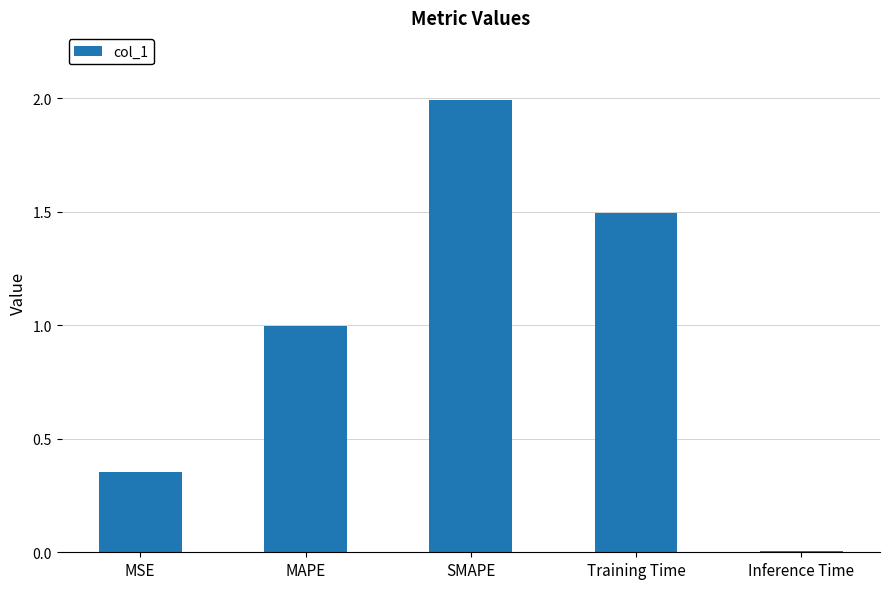

The value at Training Time is 1.5. True or false?

True